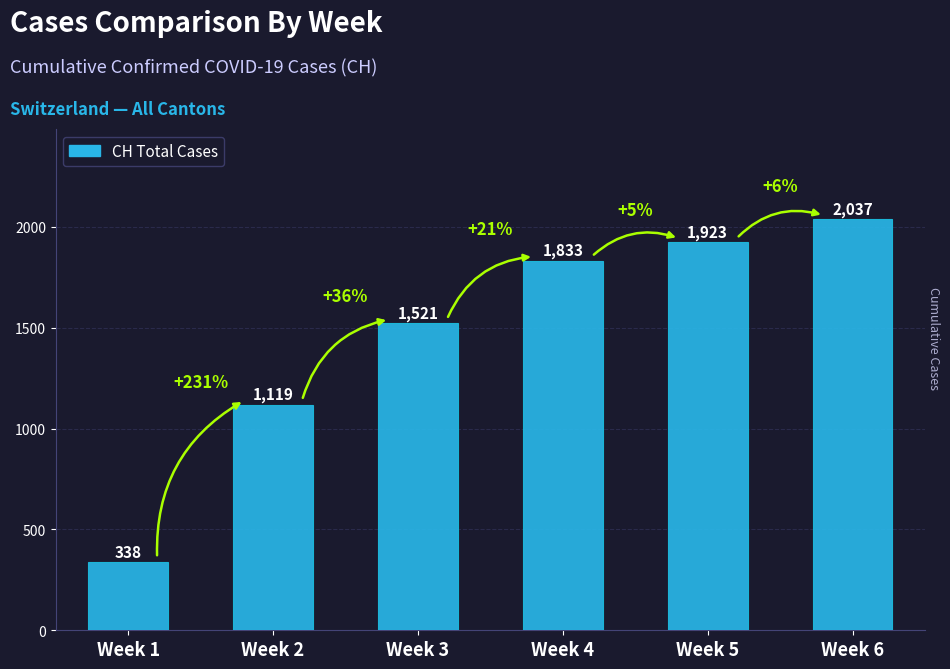

What is the value of the 1st bar from the left?

338